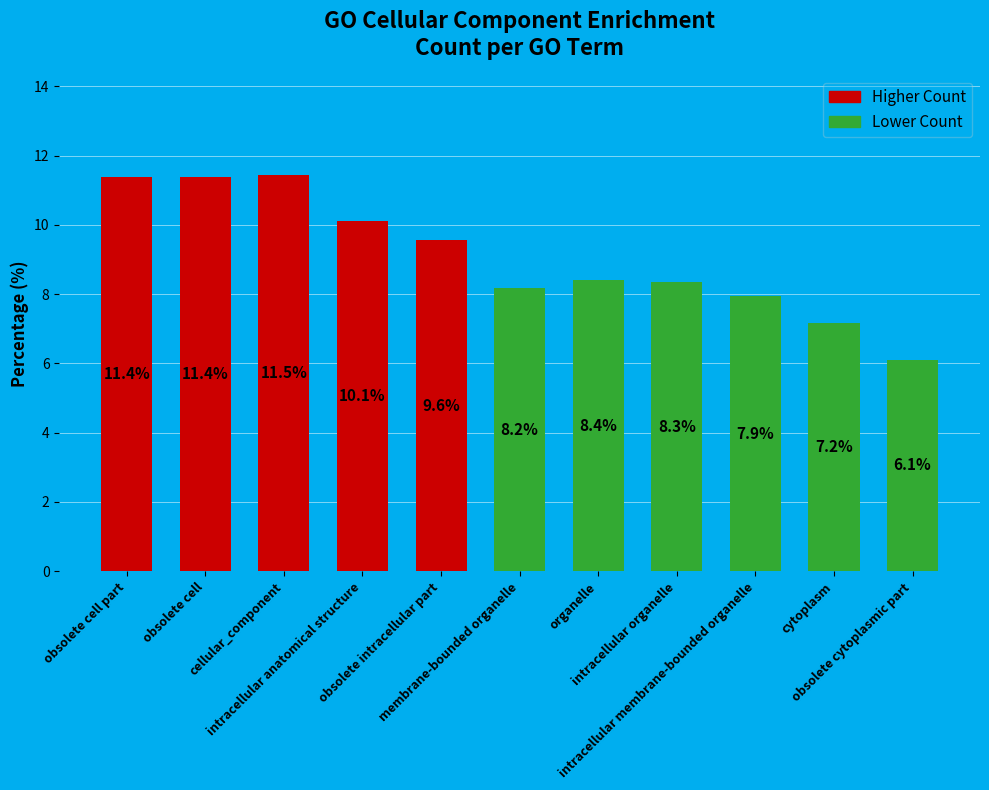

What is the smallest value displayed?

6.1